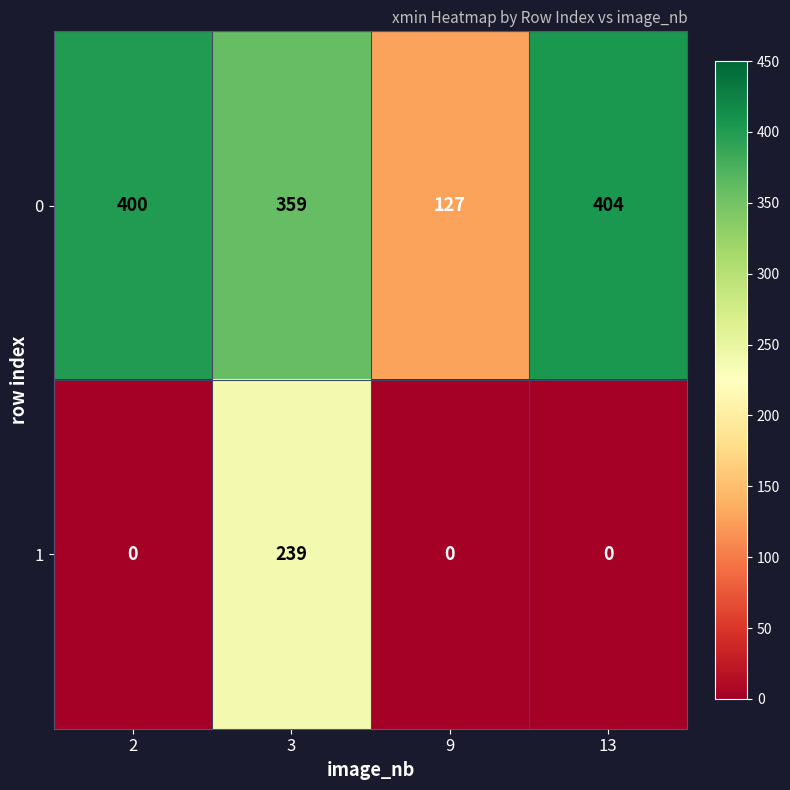

What is the total value across all series at 3?

598